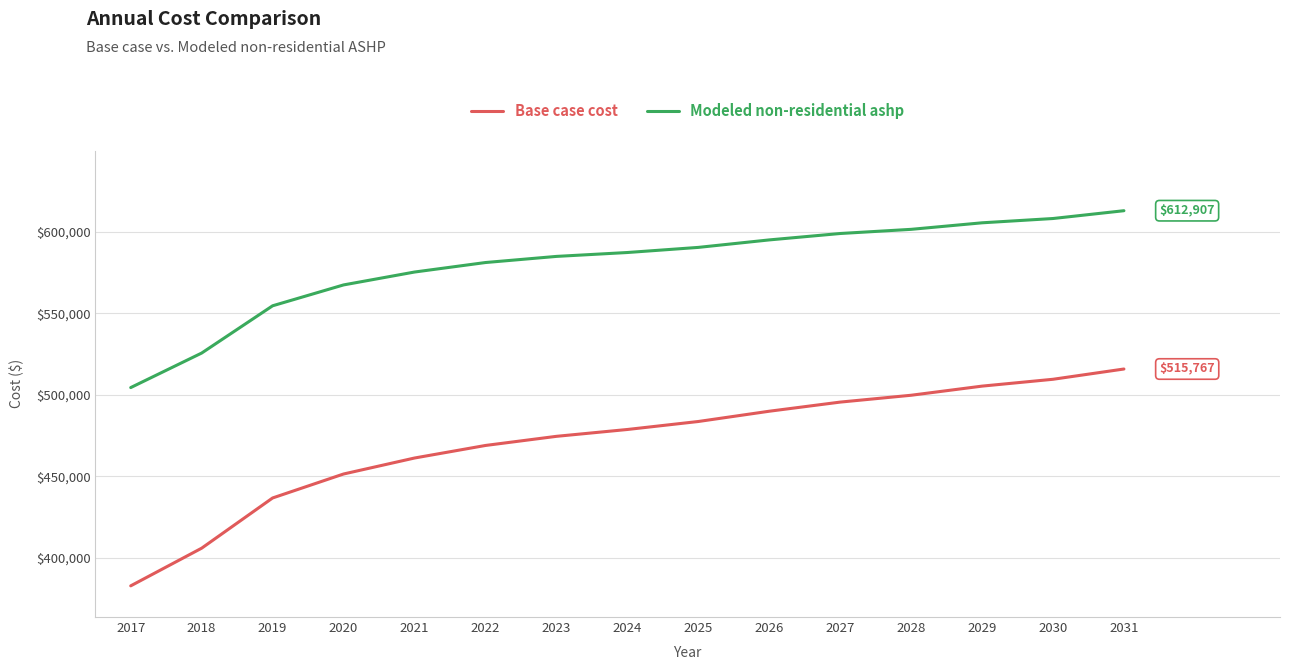

Is it true that Base case cost equals 474447.6 at 2023?

True